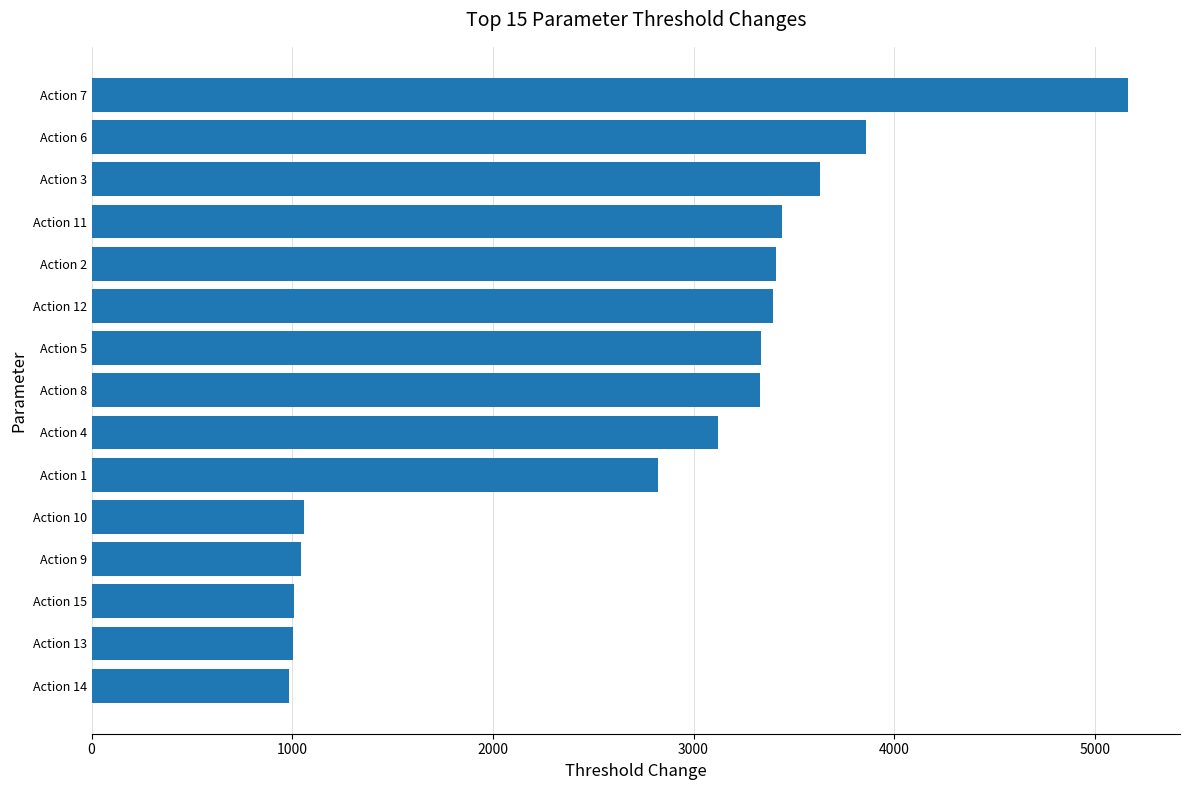

Are the bars grouped side by side (vs. stacked)?

No